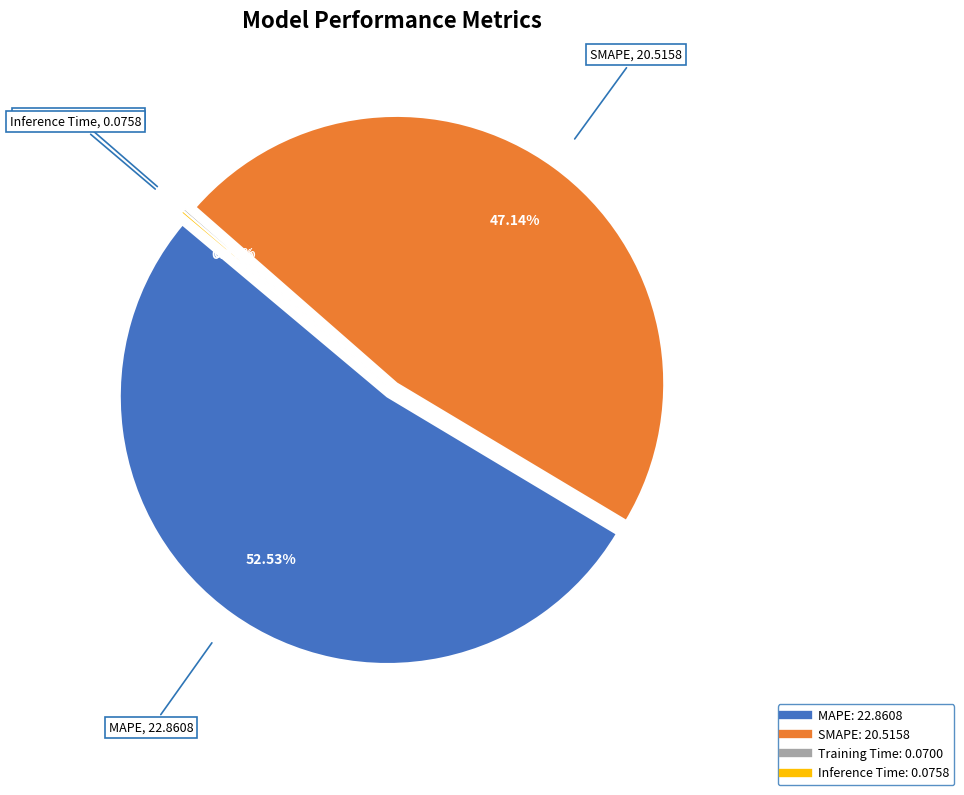

To the nearest percent, what is the difference between the largest and smallest slice percentages?

52%